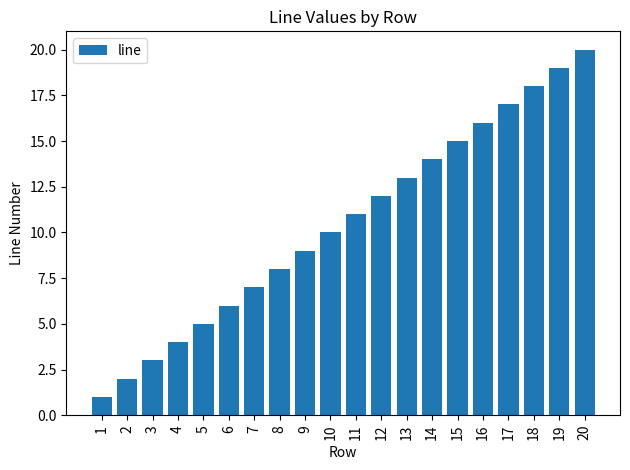

Rank the categories by value from highest to lowest.

20, 19, 18, 17, 16, 15, 14, 13, 12, 11, 10, 9, 8, 7, 6, 5, 4, 3, 2, 1